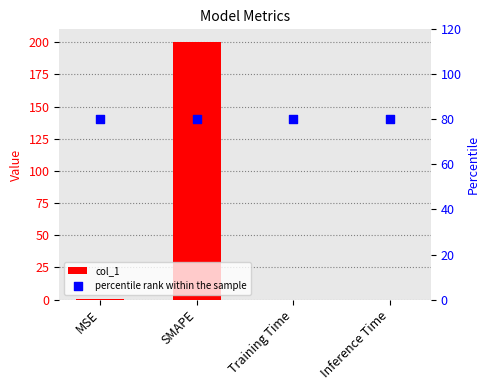

Which series contains the highest Y value?

col_1